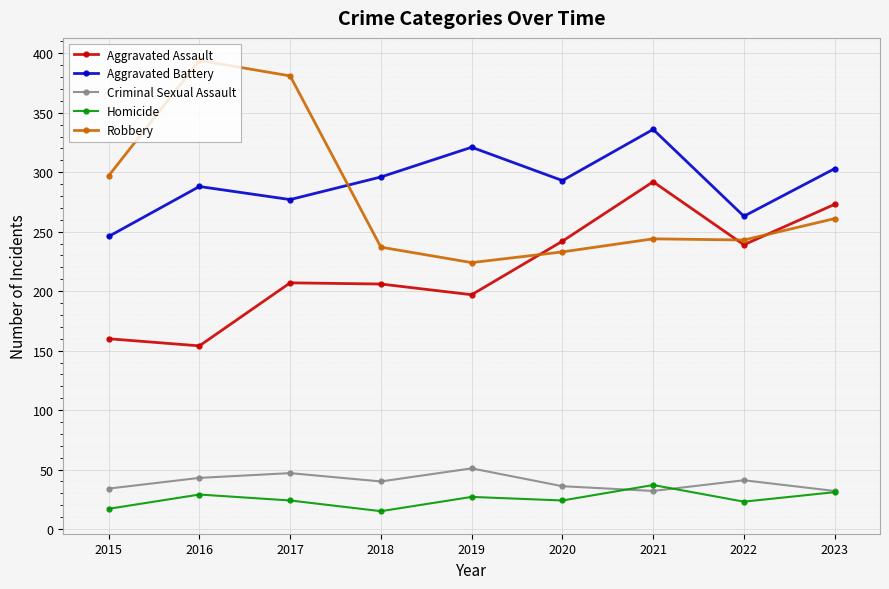

Which category has the highest value in the Robbery series?

2016